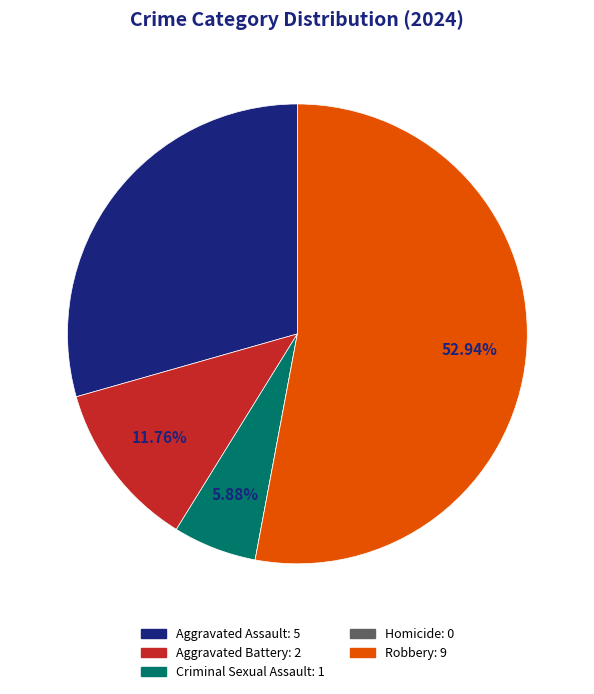

What percentage is NOT represented by Criminal Sexual Assault?

94.1%